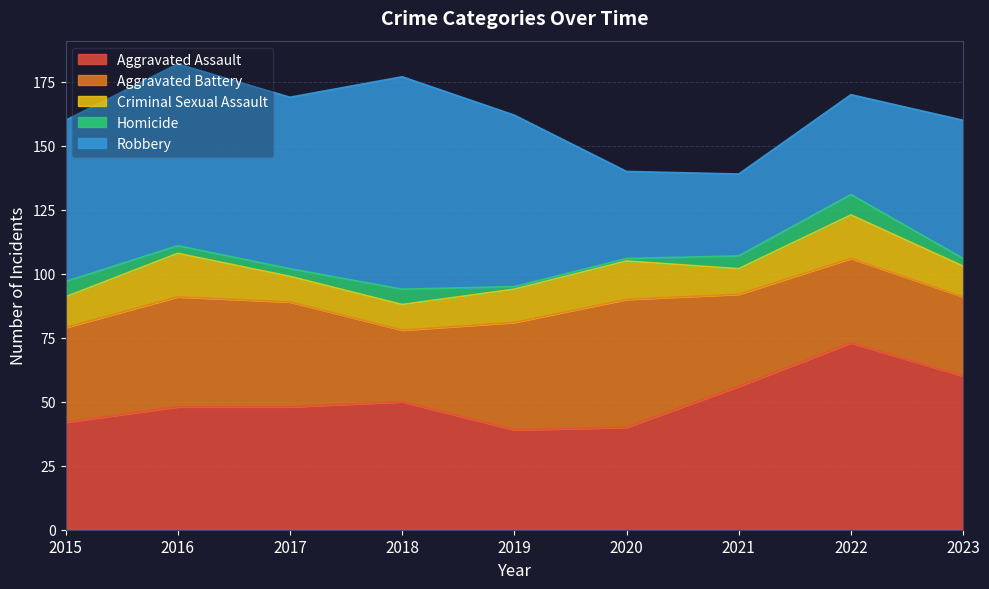

At which category does Aggravated Assault reach its first local peak?

2018